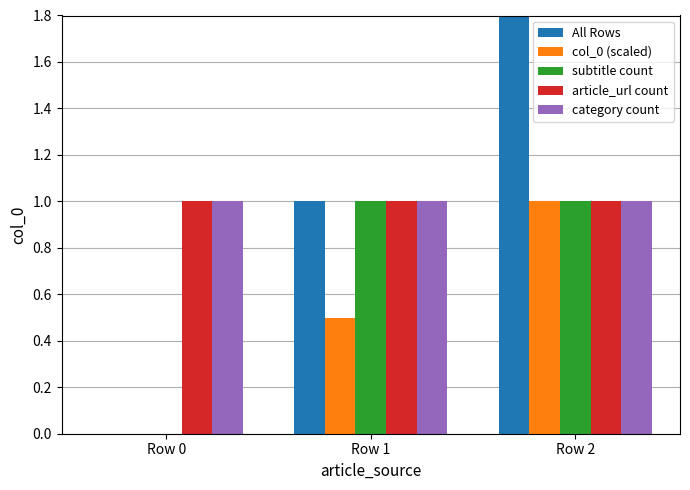

List the series in order of their peak value, lowest first.

col_0 (scaled), subtitle count, article_url count, category count, All Rows